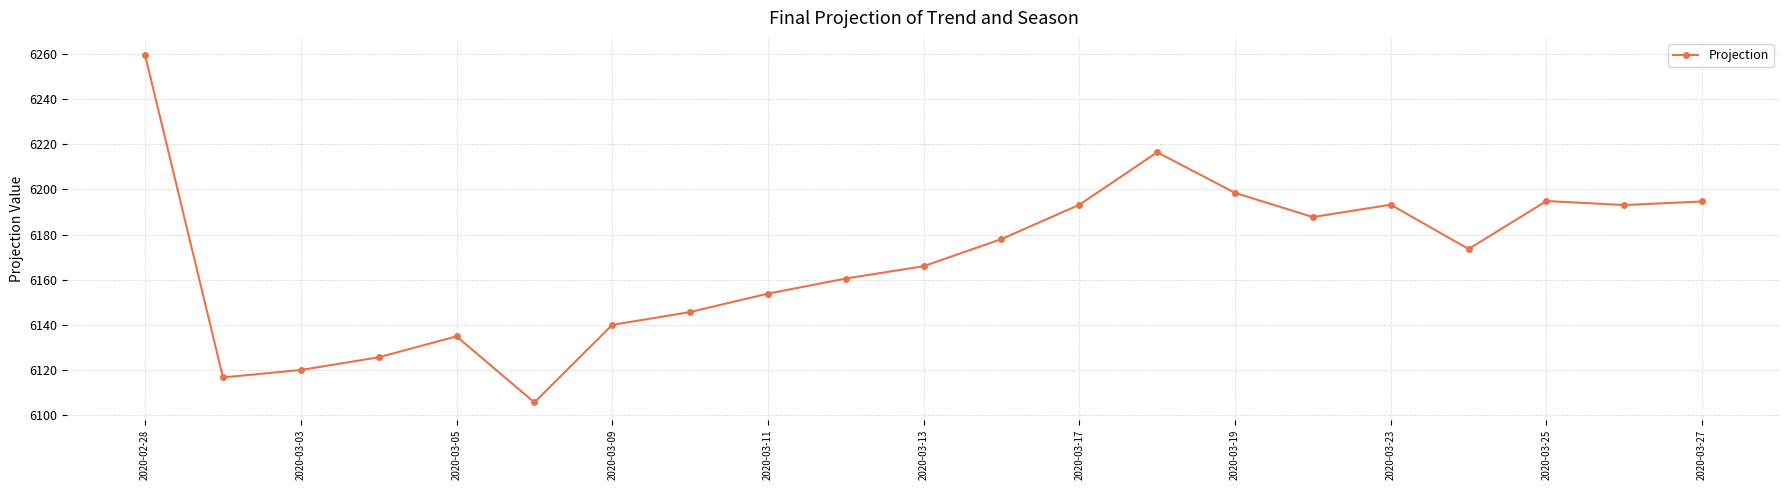

What is the difference between the second highest and second lowest values?

100.0